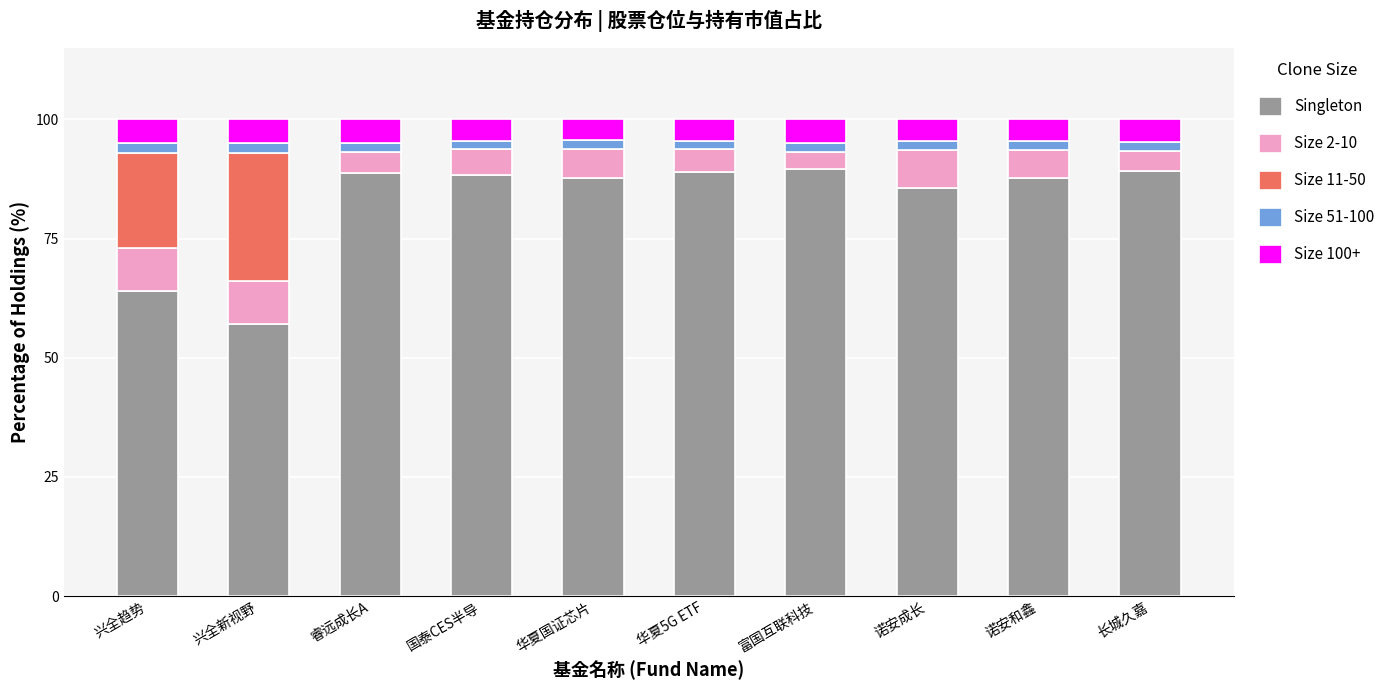

Where is Singleton nearest to the value 73?

兴全趋势